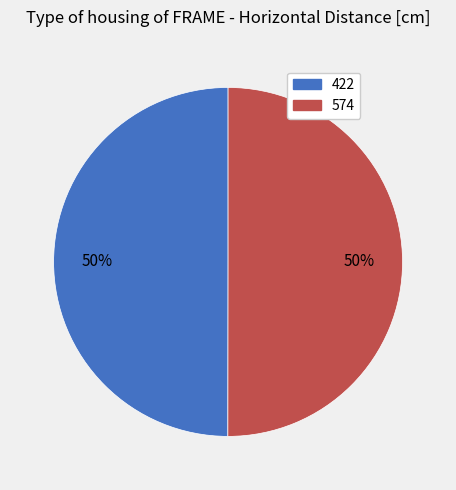

Approximately how many times larger is the value at 574 compared to 422?

1.0